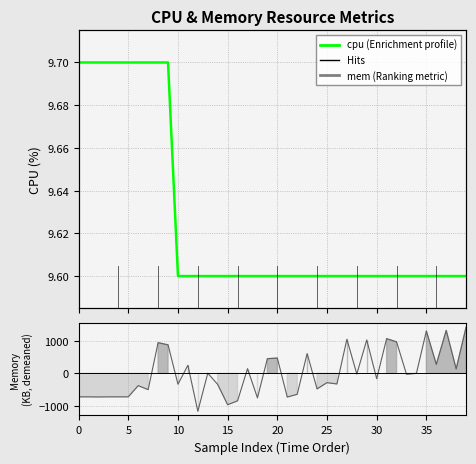

What is the label of the 24th point from the right?

16